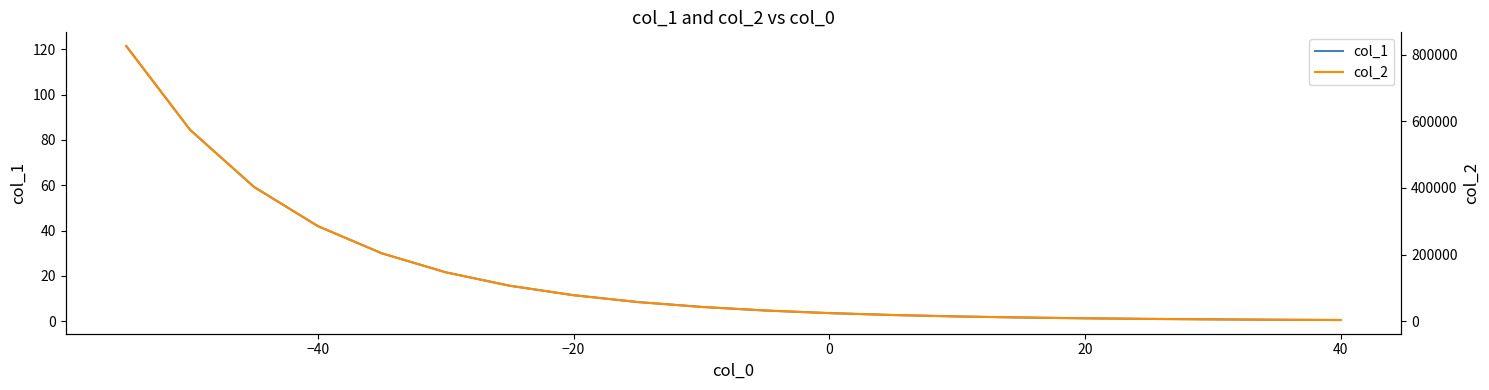

What is the minimum value shown in the chart?

0.5